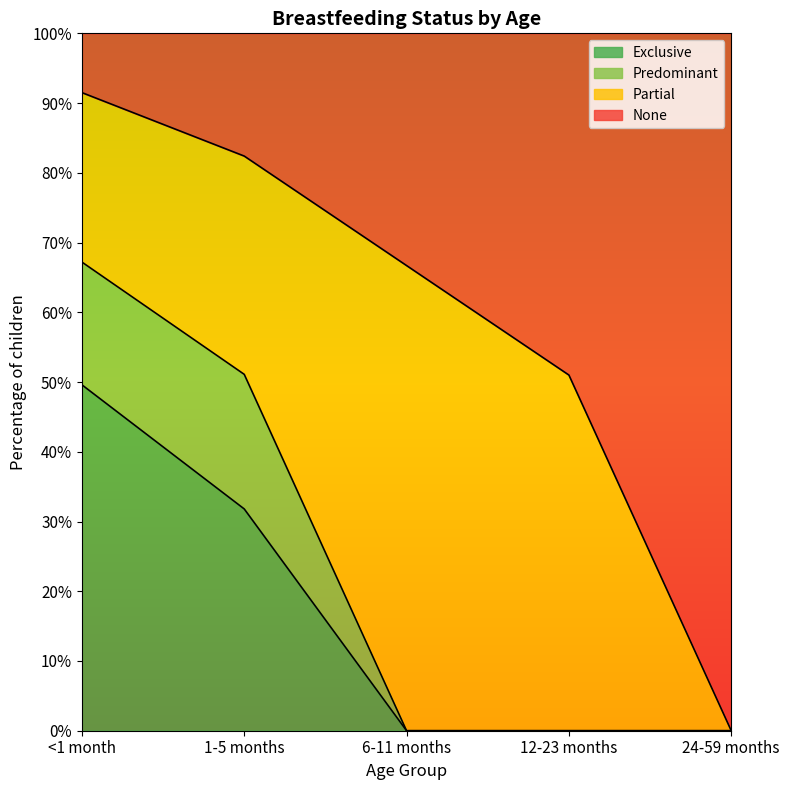

What is the spread (max minus min) of values at 12-23 months?

0.5